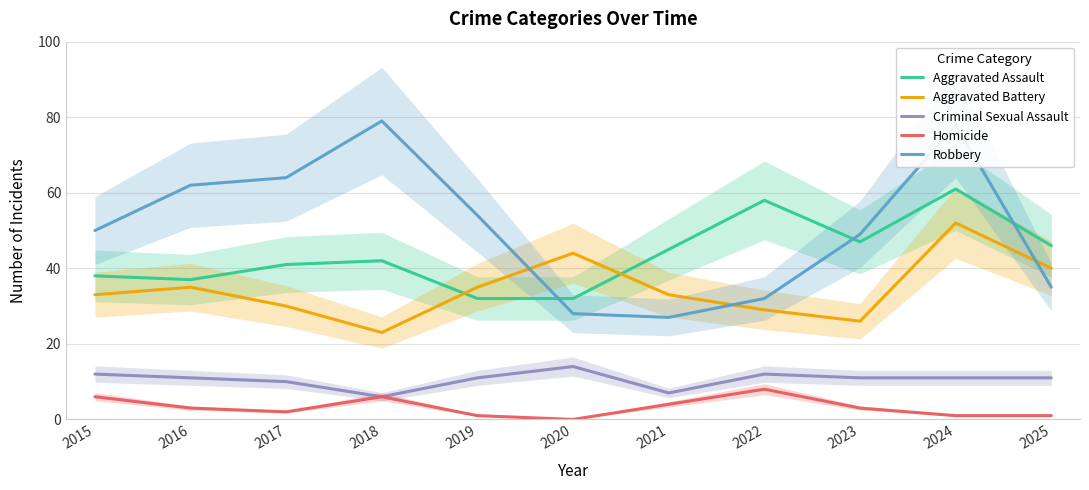

How many Criminal Sexual Assault values are between 10 and 12?

8